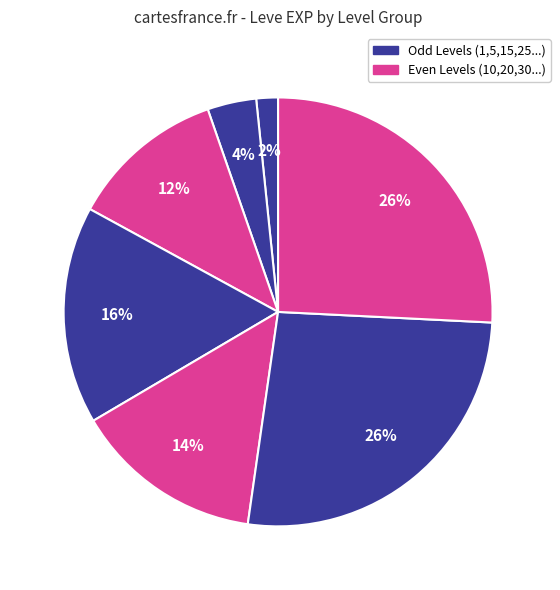

Count the number of slices in the pie.

7